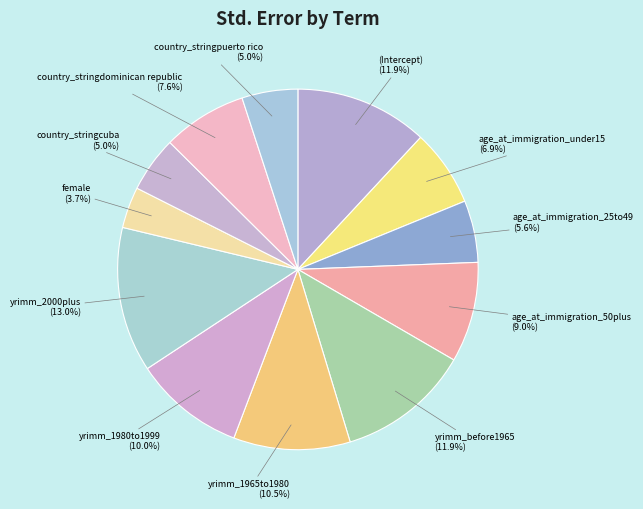

What percentage is NOT represented by yrimm_1980to1999?

90.0%